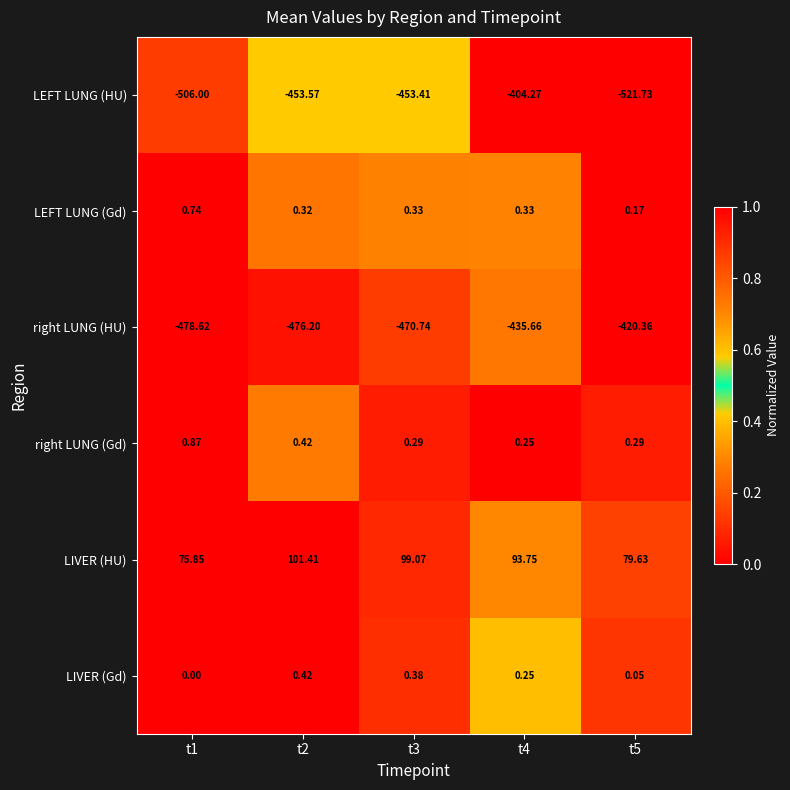

Which series has the largest total across all categories?

LIVER (HU)